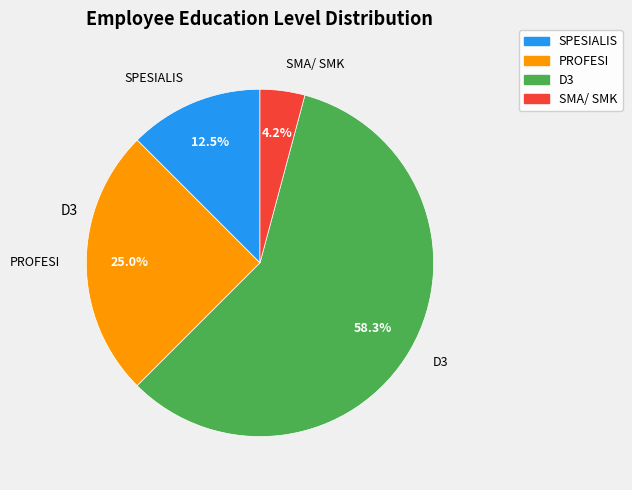

Is there any slice that represents more than half of the pie?

Yes